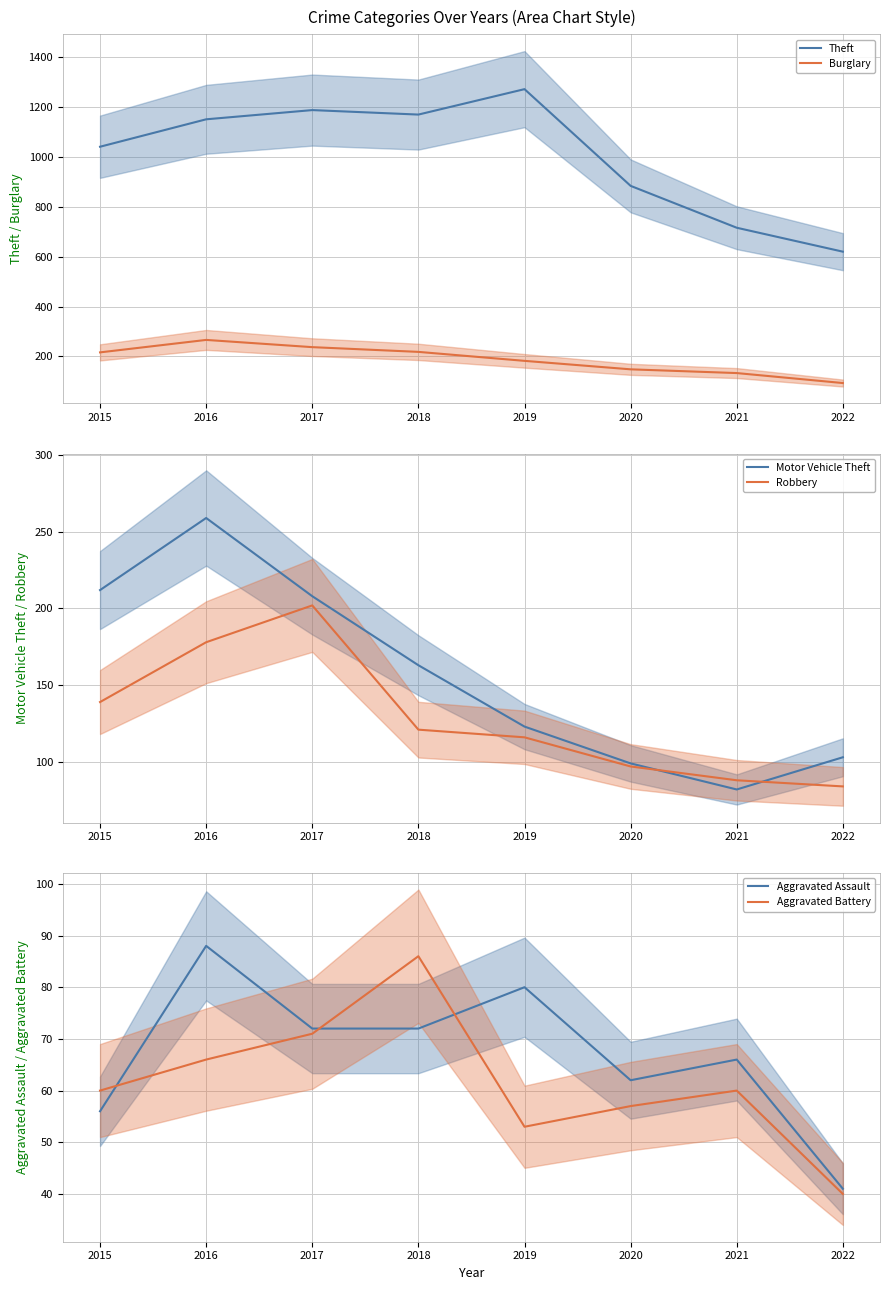

What are all the series names shown in the legend?

Theft (line), Burglary (line), Motor Vehicle Theft (line), Robbery (line), Aggravated Assault (line), Aggravated Battery (line)